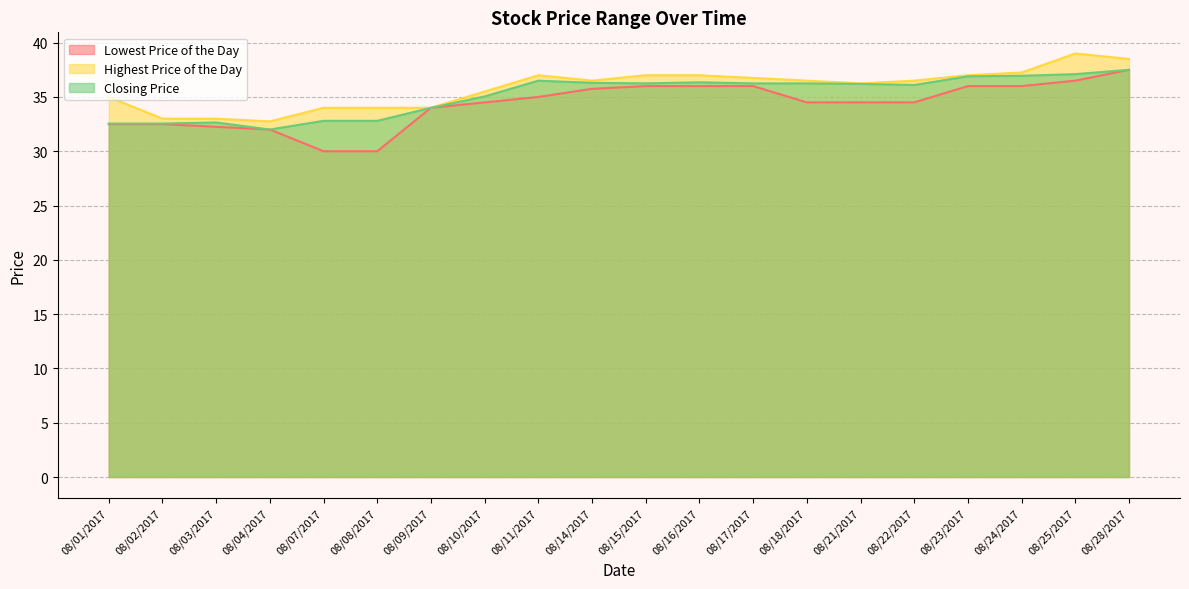

What is the value of the Highest Price of the Day point at the 9th from the left?

37.0